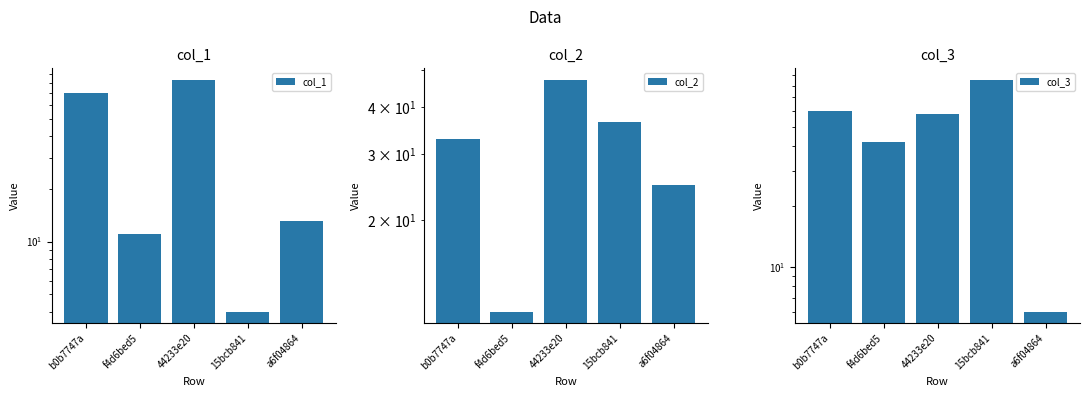

At a6f04864, list the series in order from largest to smallest.

col_2, col_1, col_3